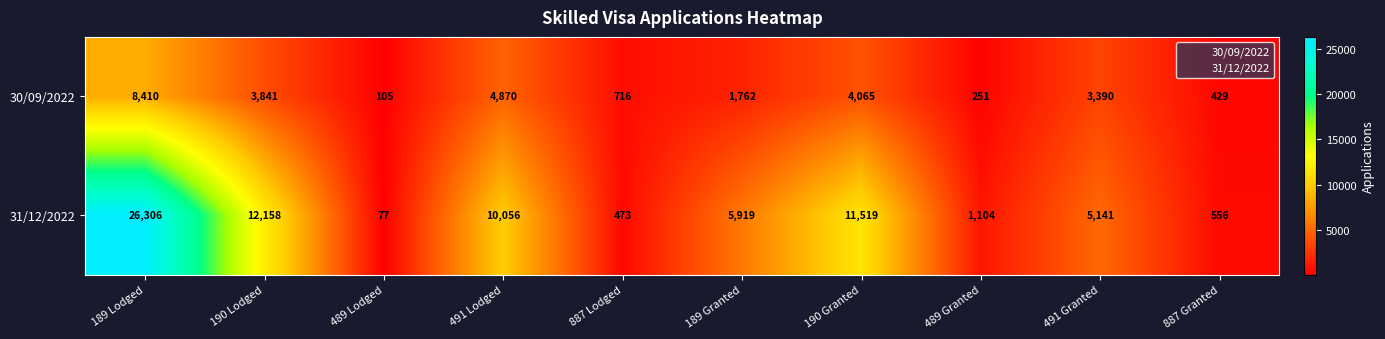

Which series changed the most between 887 Lodged and 491 Granted?

31/12/2022